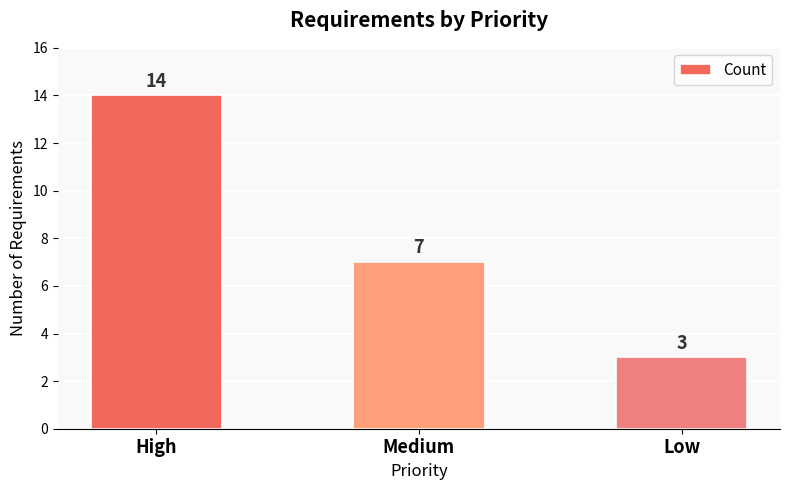

Reading left to right, extract all data points from this chart.

14	7	3